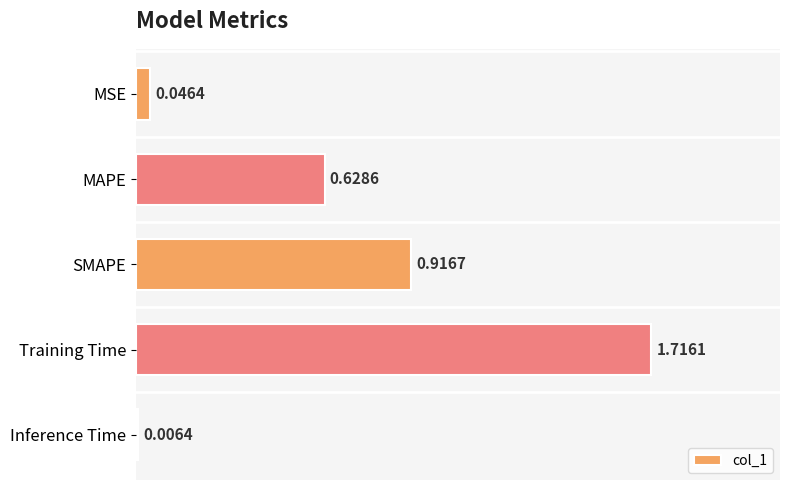

At which label is the value closest to 0?

Inference Time